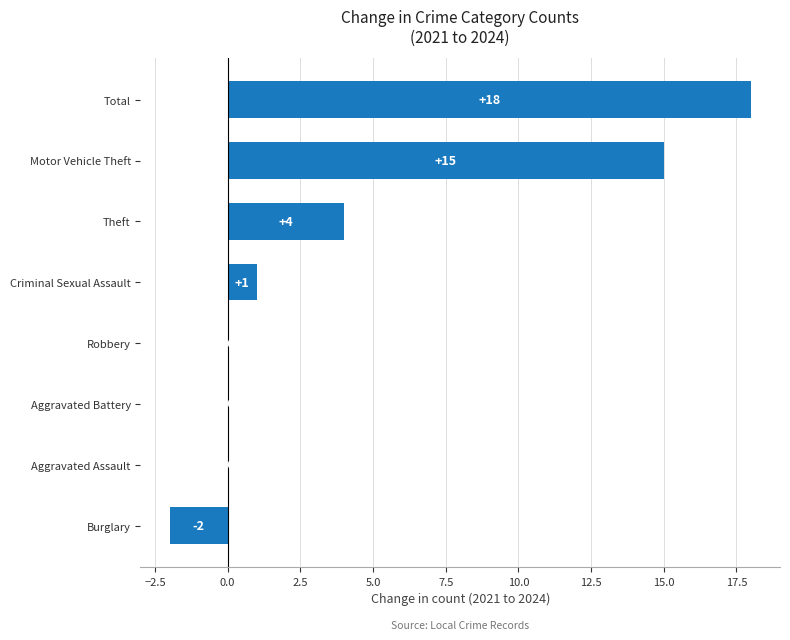

What is the sum of all values?

36